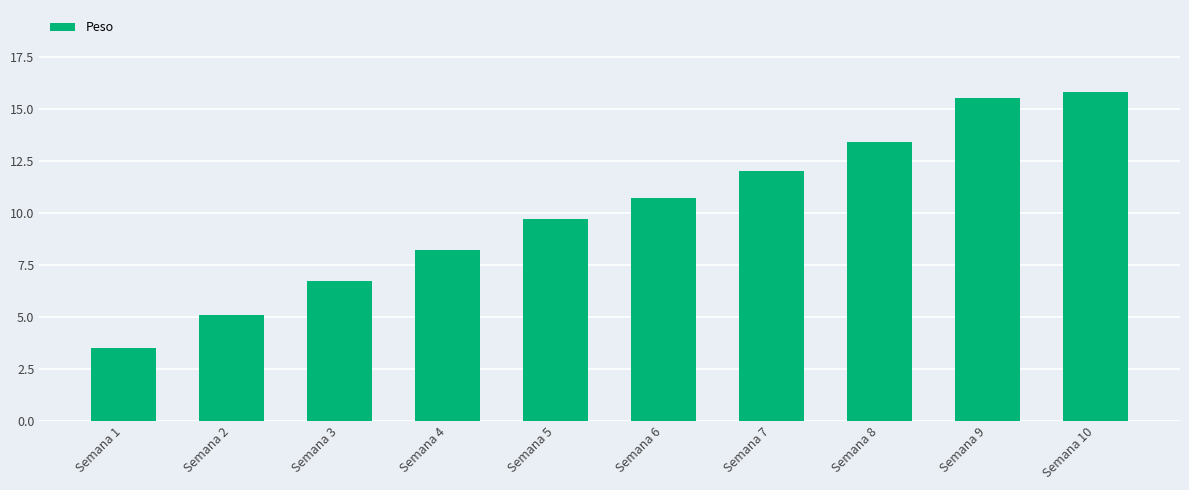

What is the difference between the second highest and minimum values?

12.0